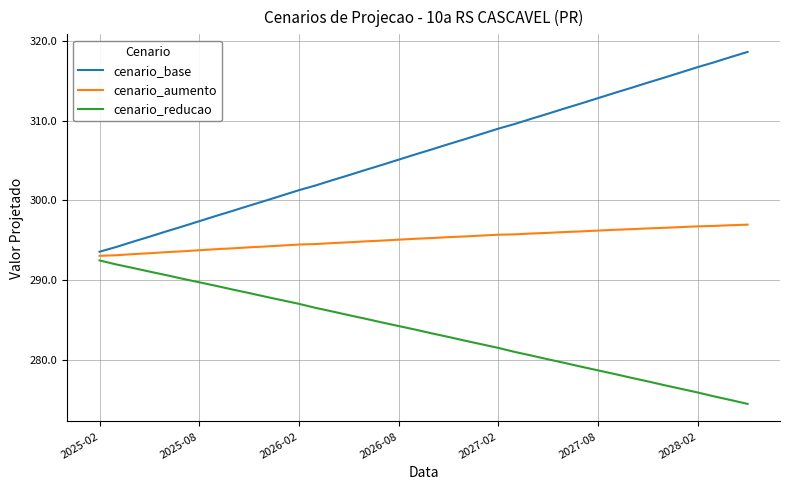

What is the minimum value shown in the chart?

274.5